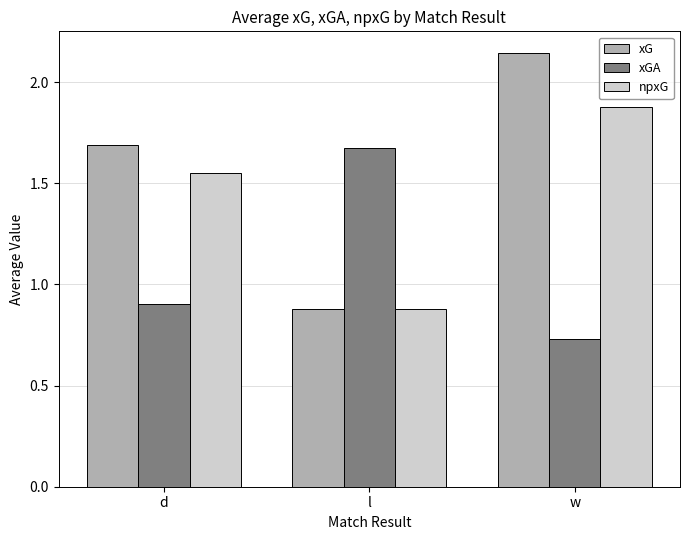

Rank the series by their average value, from highest to lowest.

xG, npxG, xGA